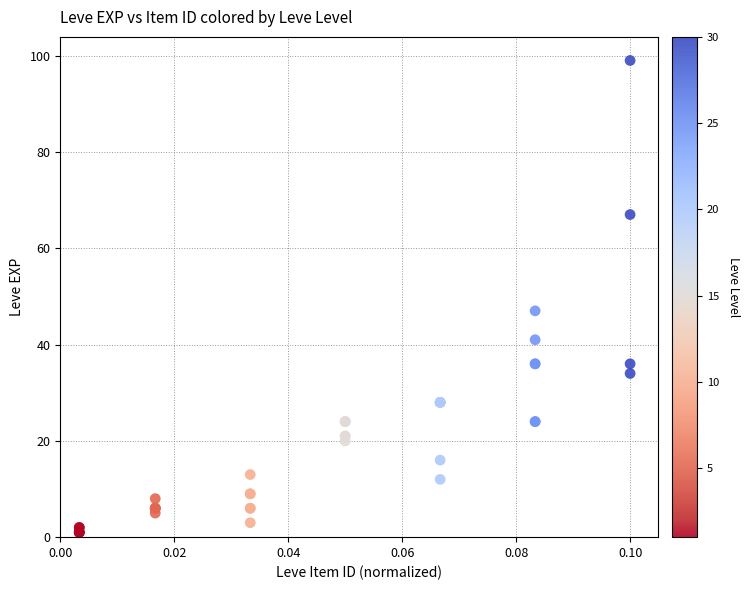

What Y value in the scatter plot is closest to 50?

47